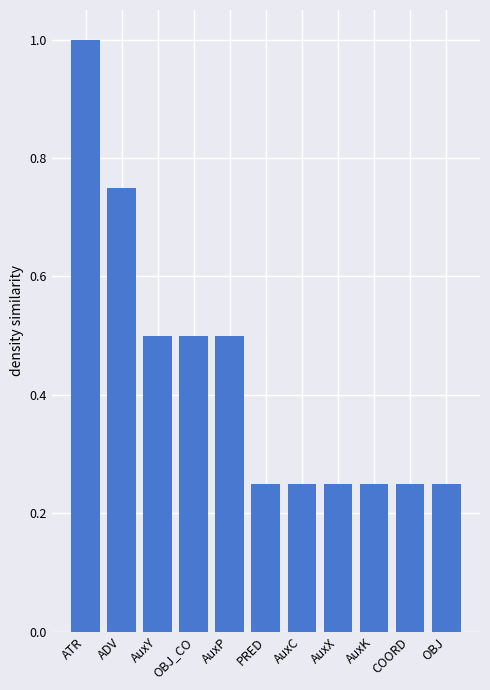

Which label corresponds to the largest value in the chart?

ATR